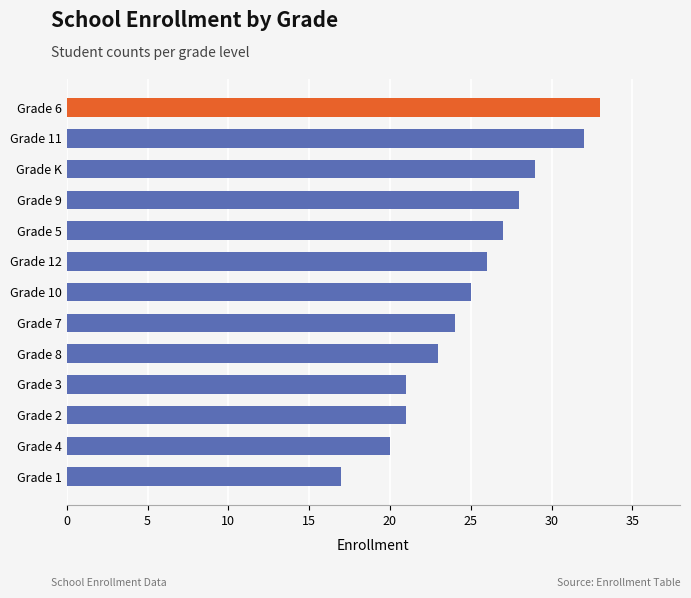

Approximately how many times larger is the value at Grade 5 compared to Grade 3?

1.3